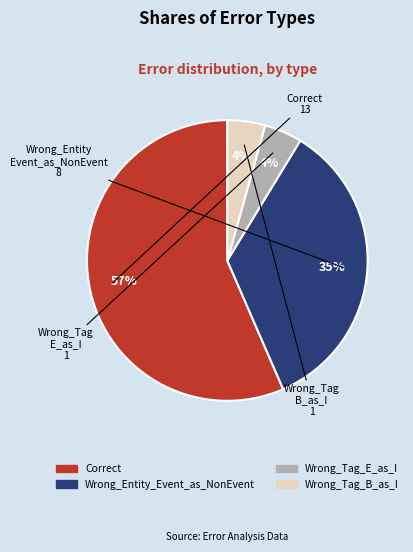

To the nearest percent, what is the average slice percentage?

25%